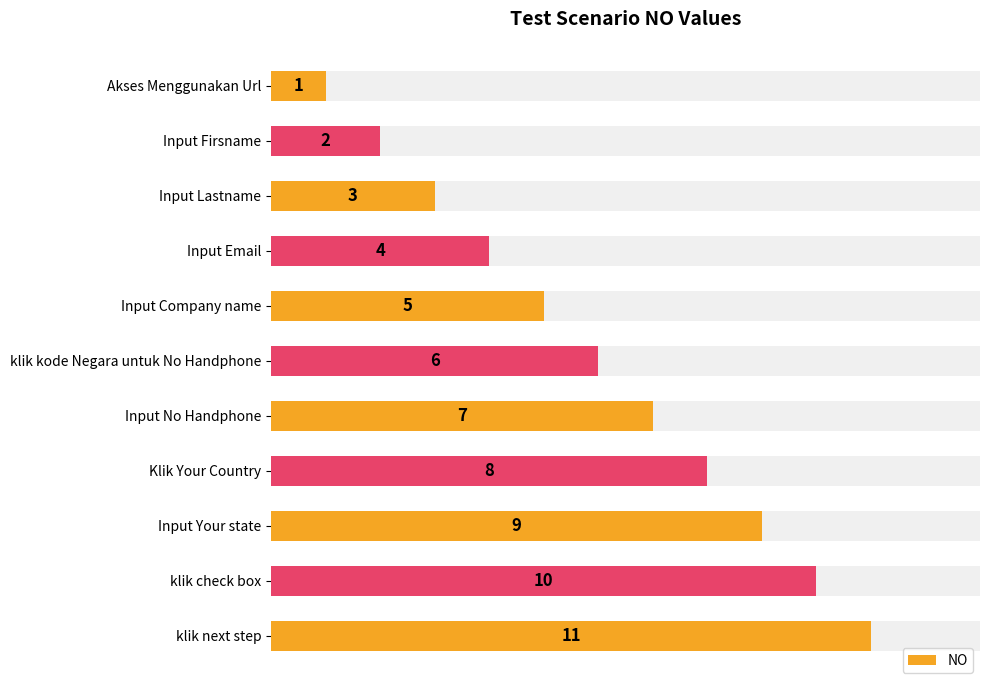

How many bars are there in total?

11